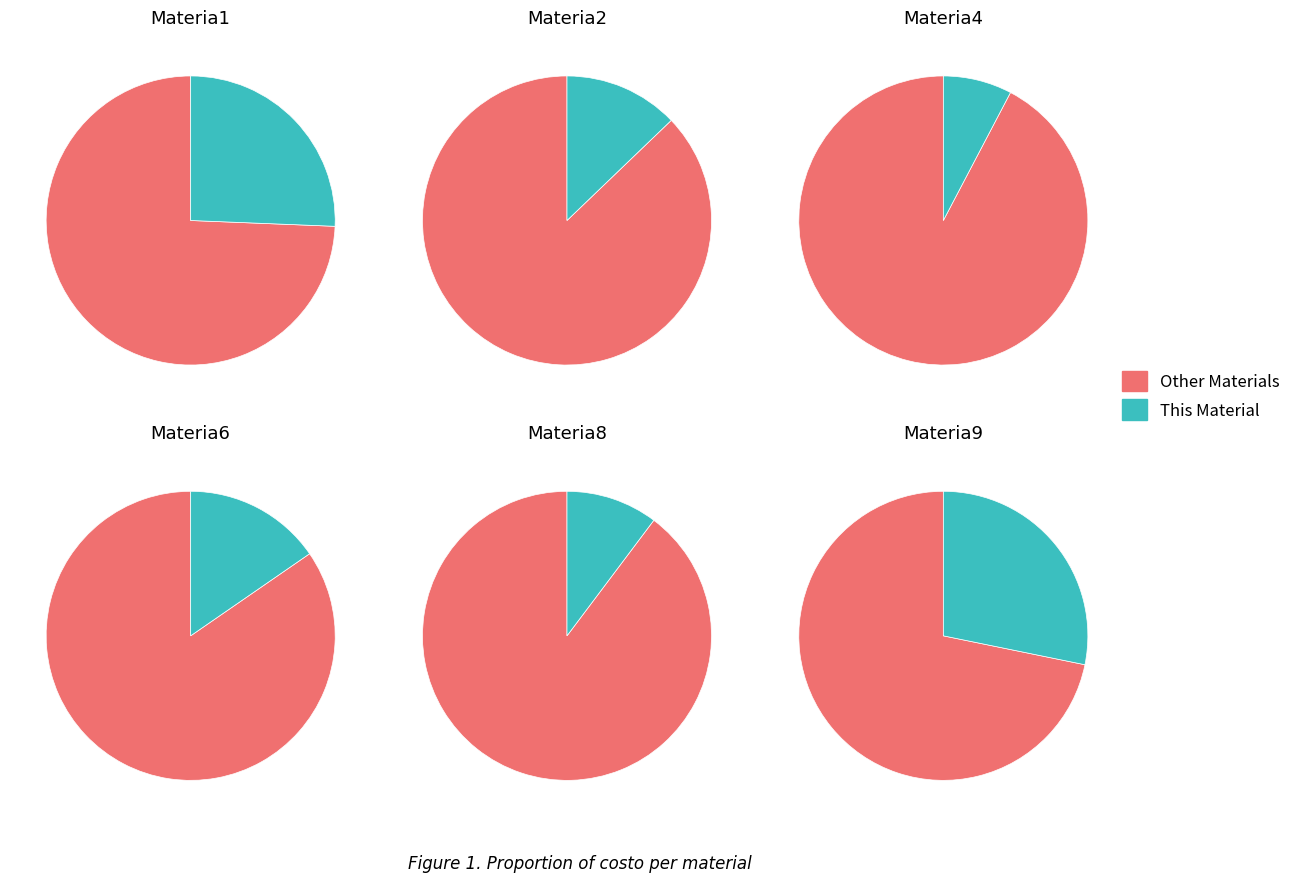

What is the ratio of the value at Materia9 to the value at Materia2?

2.2